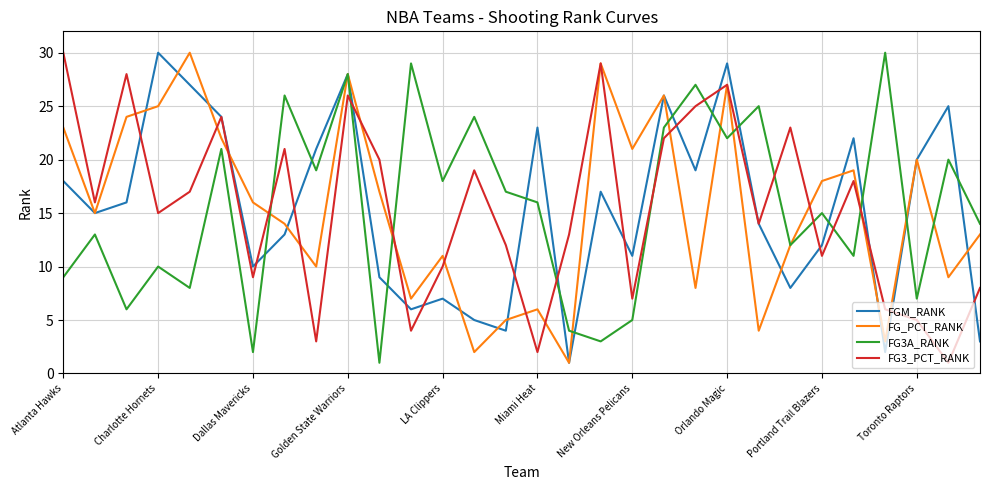

True or false: FG3_PCT_RANK and FG3A_RANK cross at least once.

True